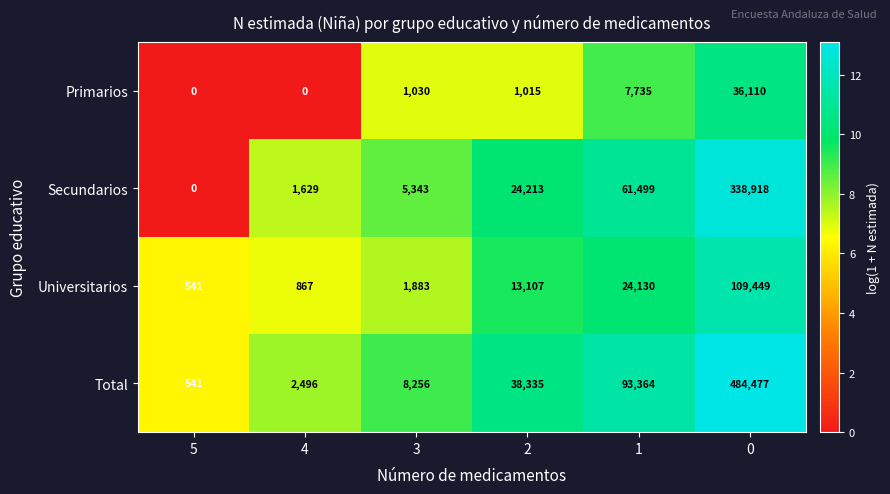

At how many categories does at least one series exceed 1?

6